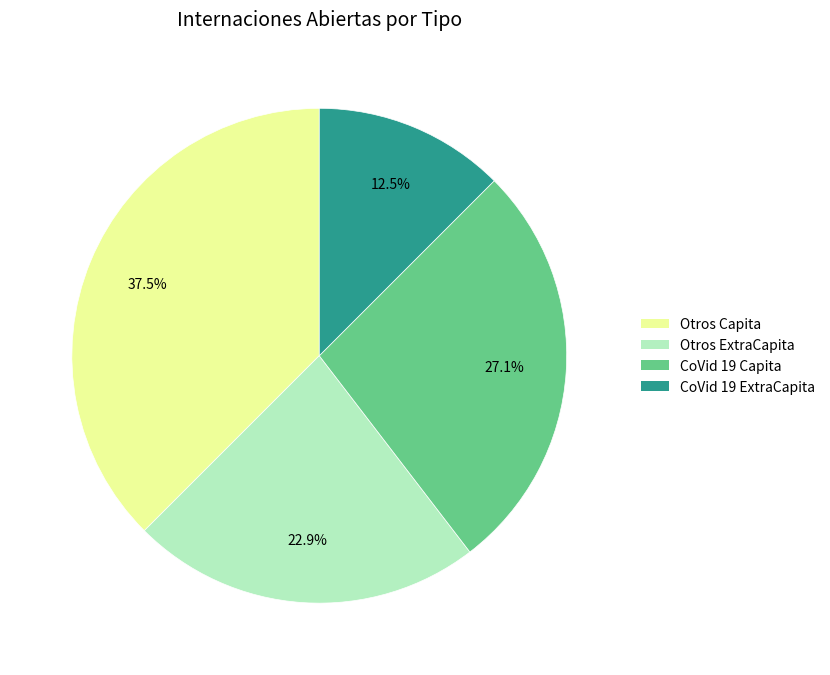

Does any single category account for the majority?

No